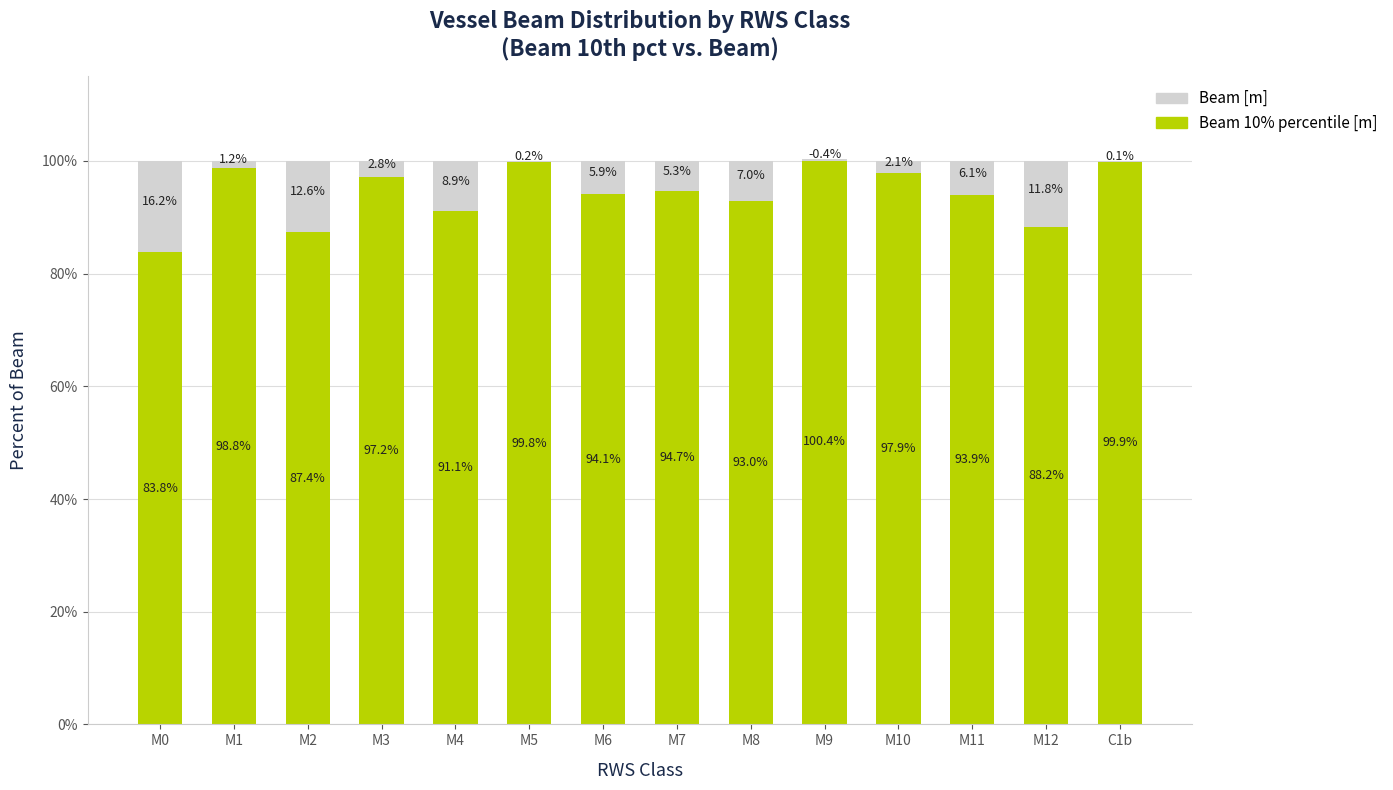

How many groups of bars are there?

14